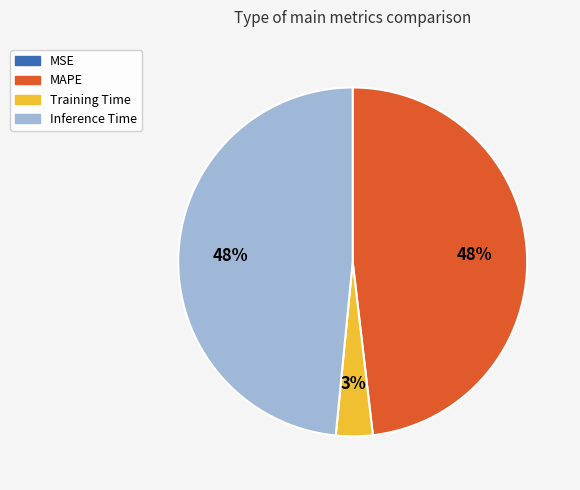

To the nearest percent, what percentage of the pie is Training Time?

3%